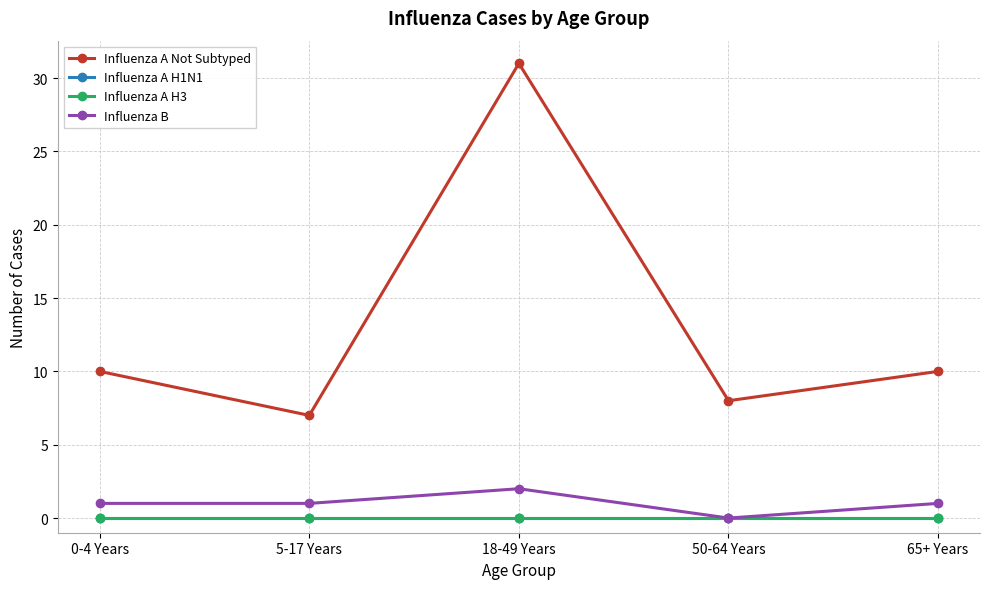

Does the chart have visible grid lines?

Yes